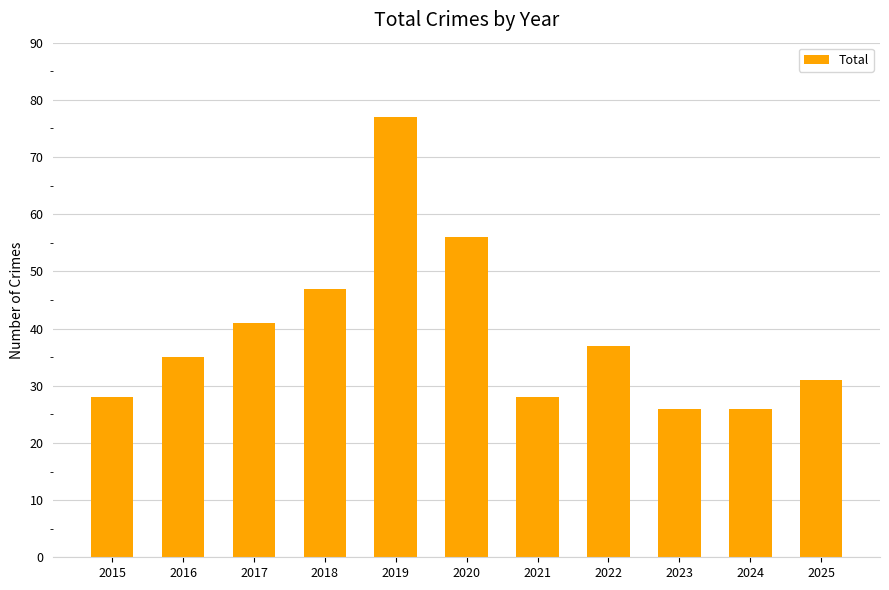

True or false: the data shows 51 at 2025.

False